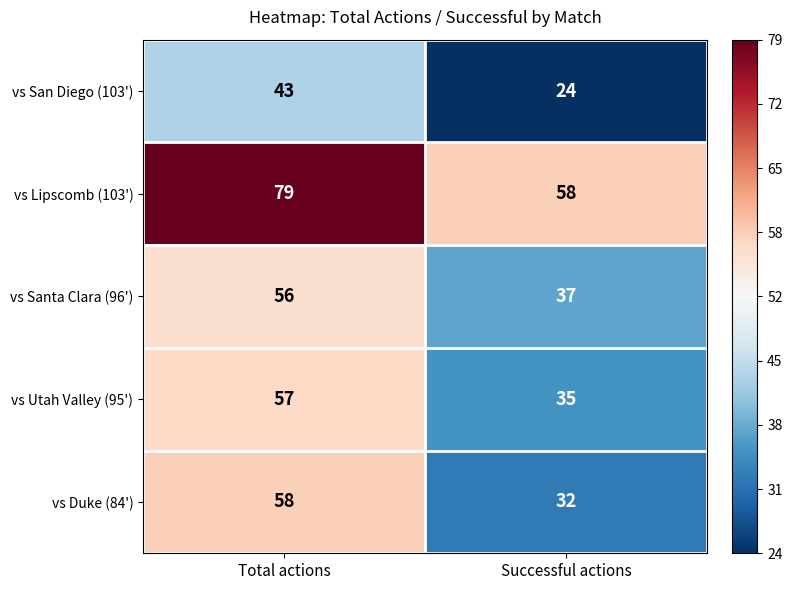

Which category has the highest value across all series?

Total actions